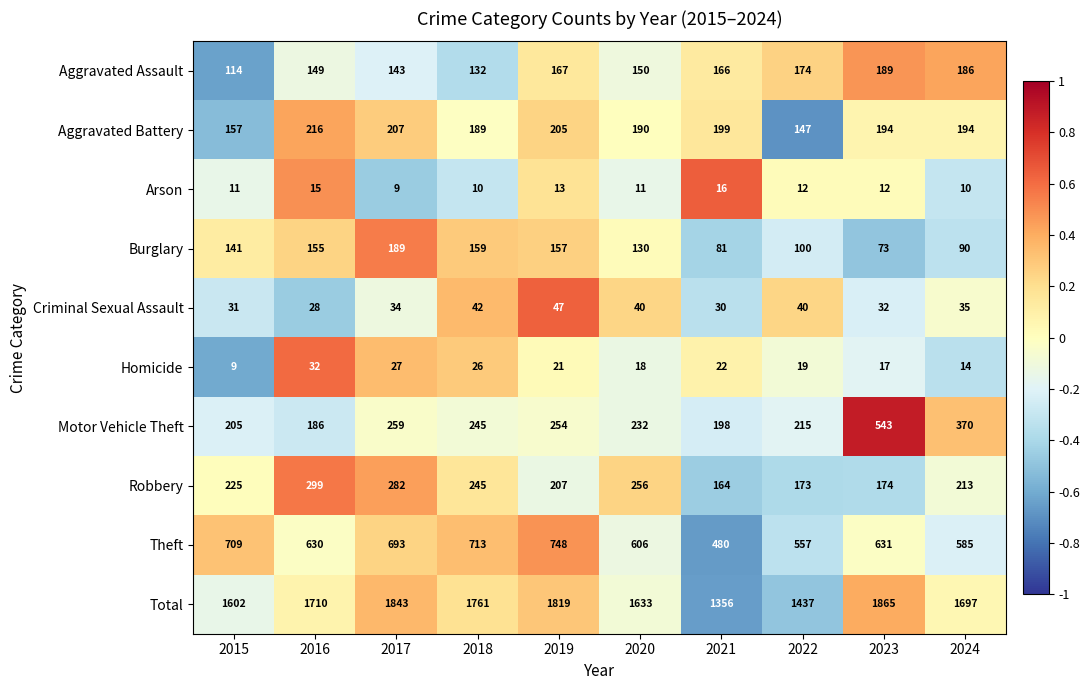

Count the number of data series in this chart.

10